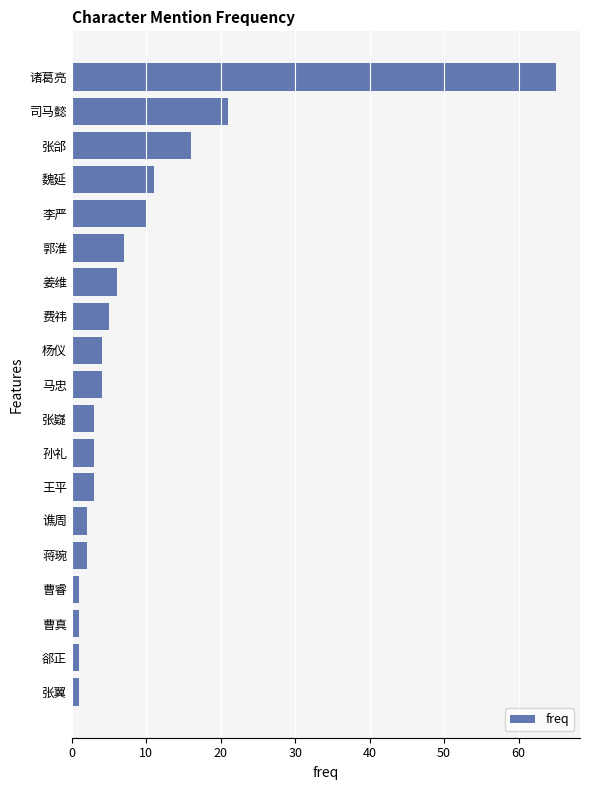

What is the difference between the maximum and minimum values?

64